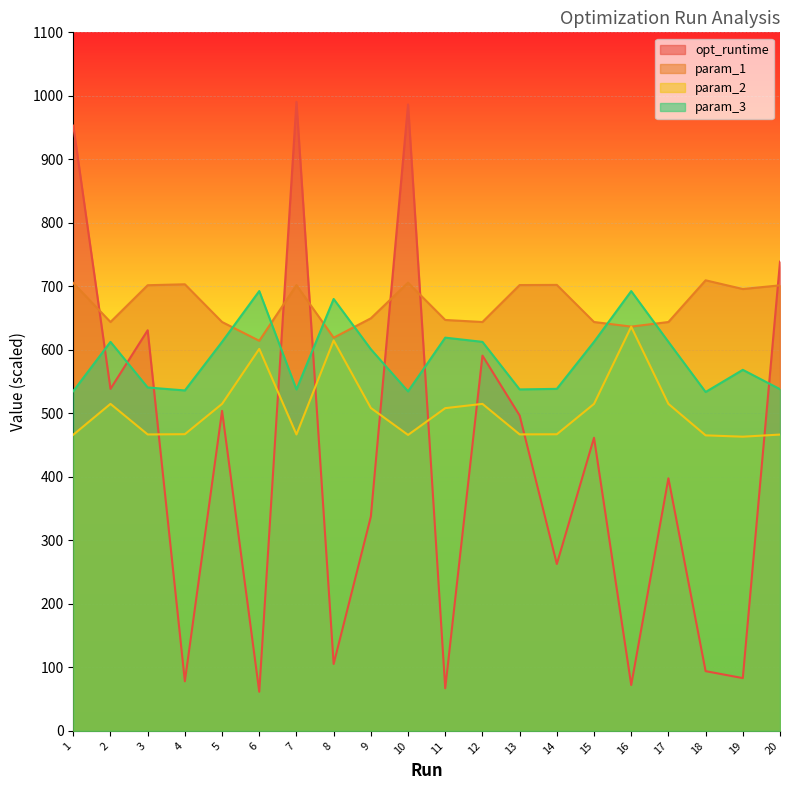

What is the sum of all param_2 values?

10106.7